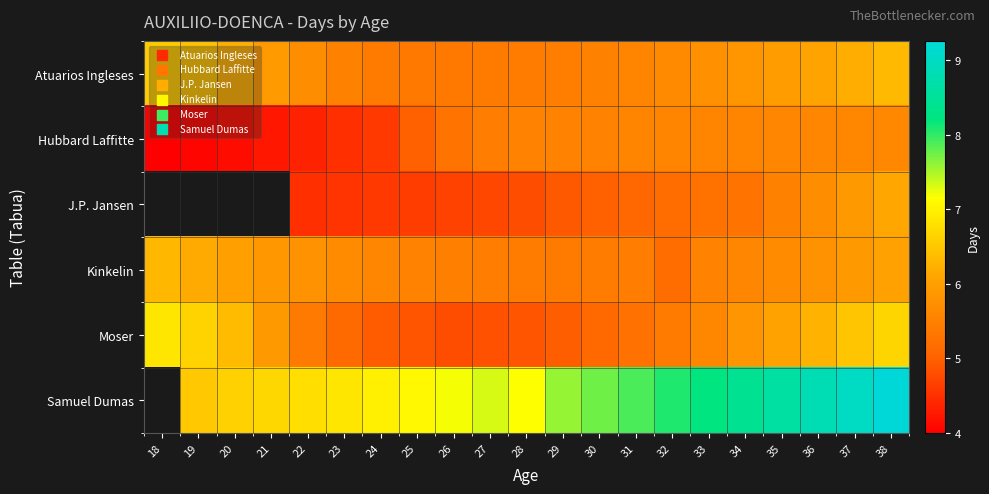

What is the spread (max minus min) of values at 28?

2.3